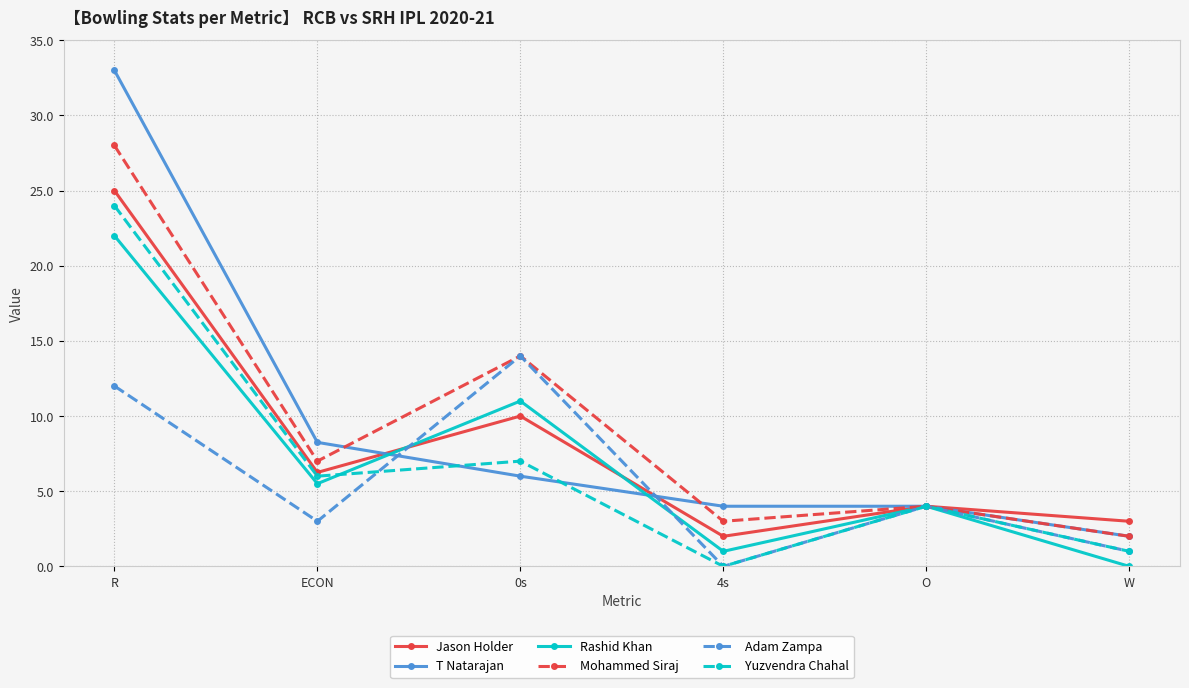

What position from the right is ECON?

5